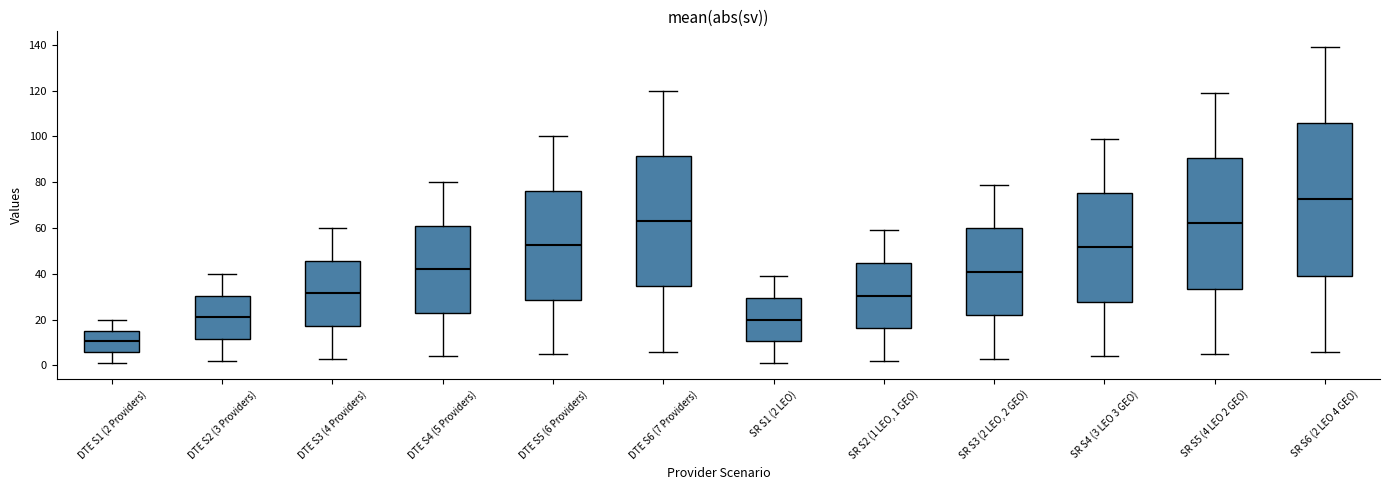

Which box has the highest median line?

SR S6 (2 LEO 4 GEO)